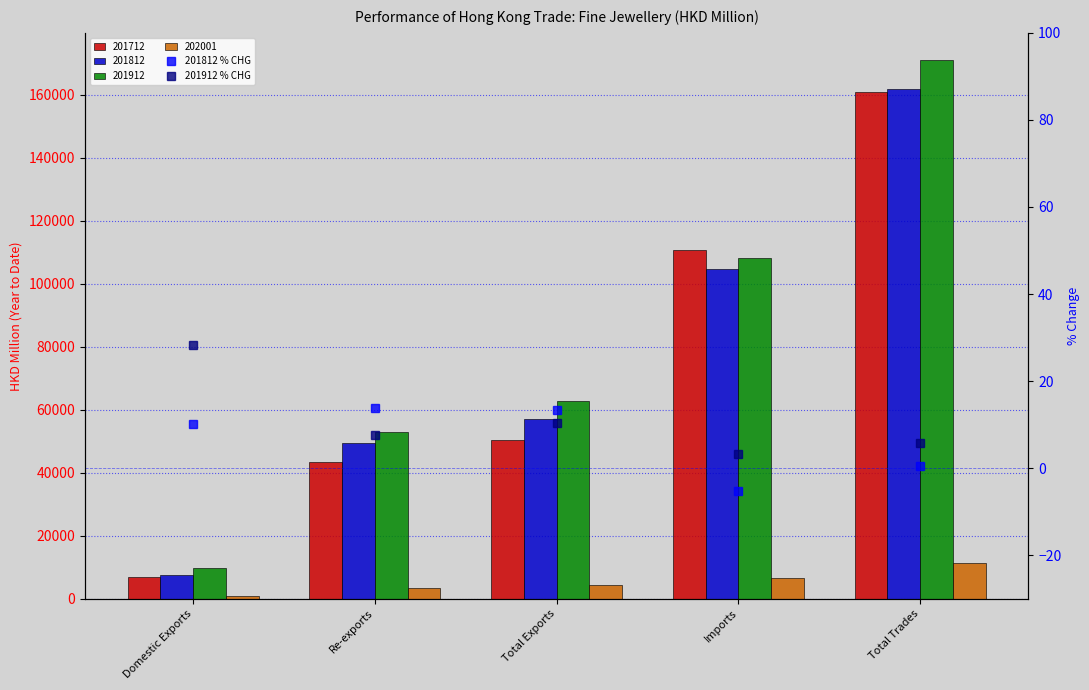

Are the bars grouped side by side (vs. stacked)?

Yes